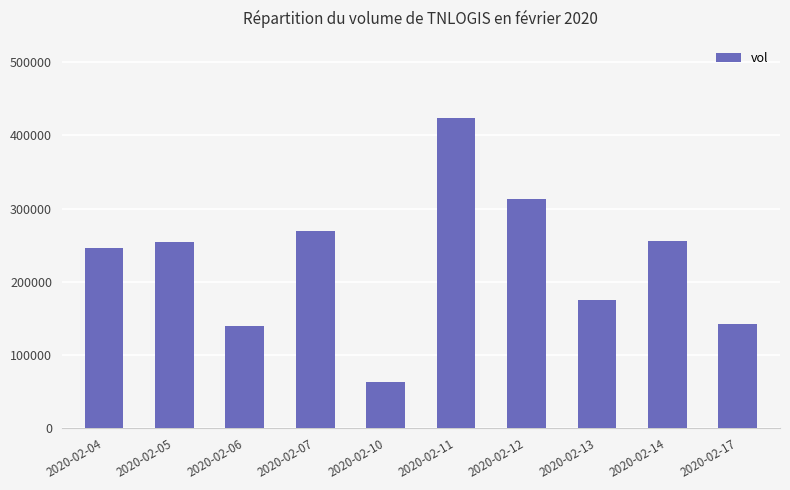

What is the sum of the values at 2020-02-14 and 2020-02-06?

396800